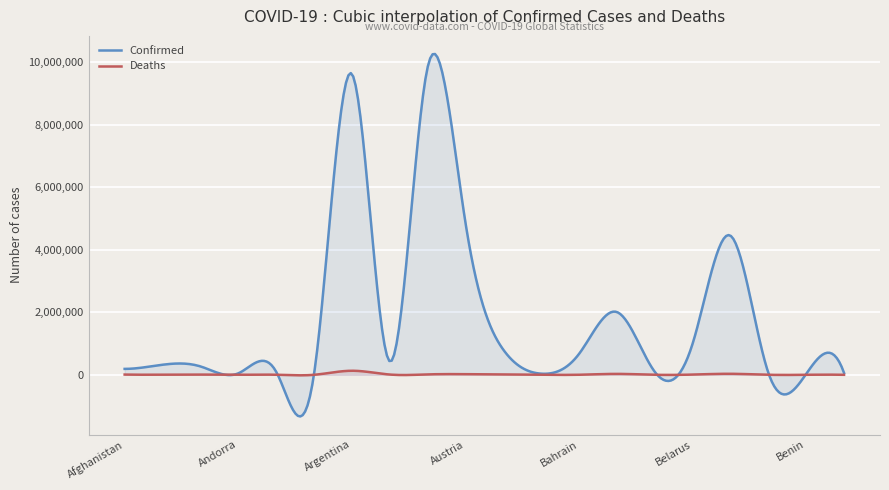

Does the chart display data point markers on the line(s)?

No